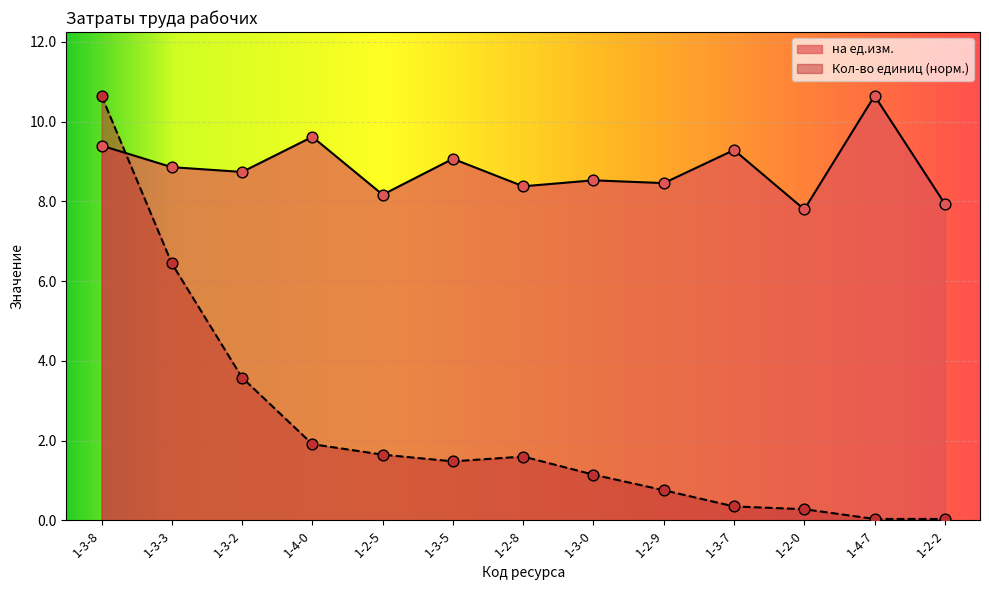

Which series has the largest total across all categories?

на ед.изм.